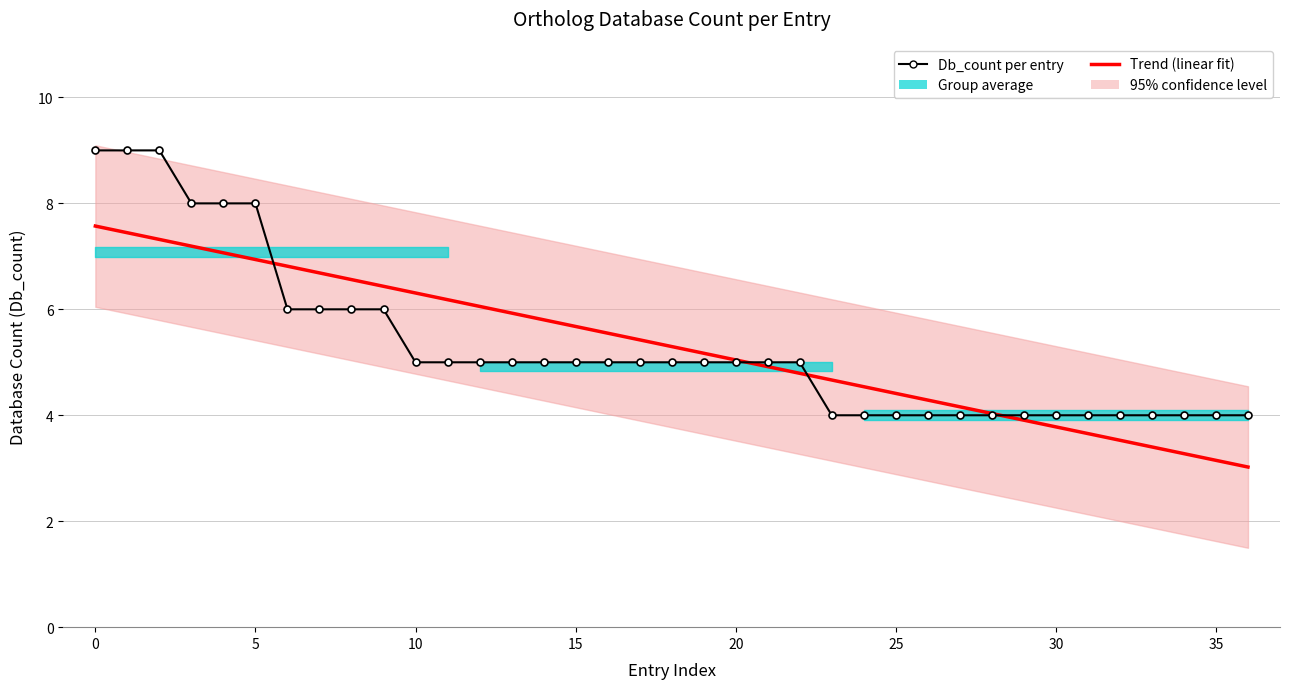

Reading left to right, extract all data points from this chart.

Trend (linear fit): 7.6	7.4	7.3	7.2	7.1	6.9	6.8	6.7	6.6	6.4	6.3	6.2	6.1	5.9	5.8	5.7	5.6	5.4	5.3	5.2	5.0	4.9	4.8	4.7	4.5	4.4	4.3	4.2	4.0	3.9	3.8	3.7	3.5	3.4	3.3	3.1	3.0
Db_count per entry: 9.0	9.0	9.0	8.0	8.0	8.0	6.0	6.0	6.0	6.0	5.0	5.0	5.0	5.0	5.0	5.0	5.0	5.0	5.0	5.0	5.0	5.0	5.0	4.0	4.0	4.0	4.0	4.0	4.0	4.0	4.0	4.0	4.0	4.0	4.0	4.0	4.0